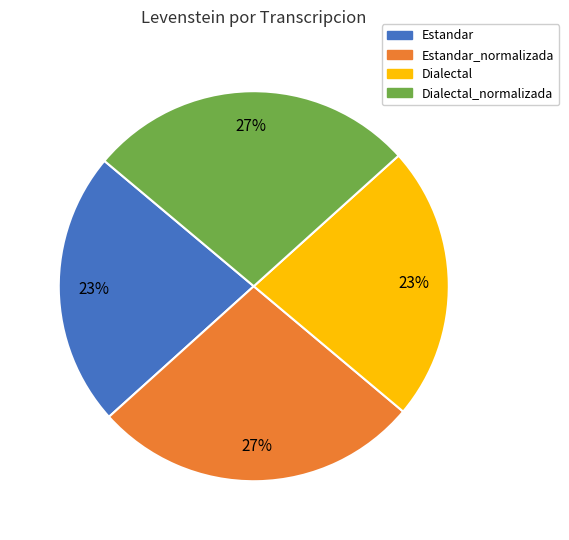

To the nearest percent, what is the average slice percentage?

25%